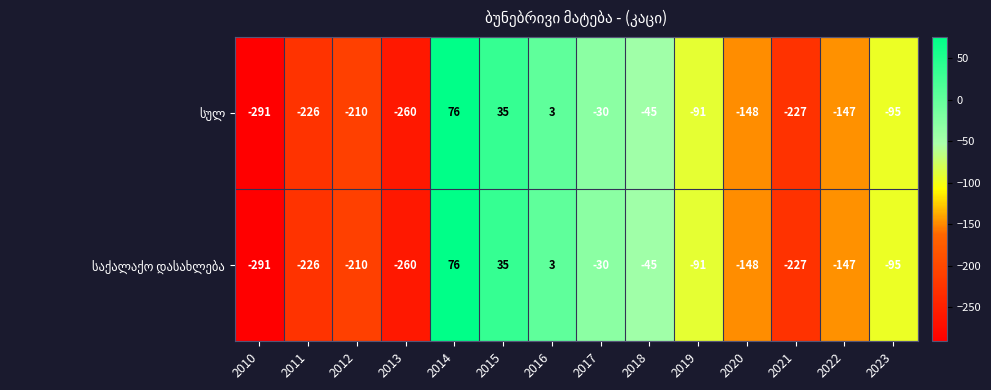

What is the smallest value displayed?

-291